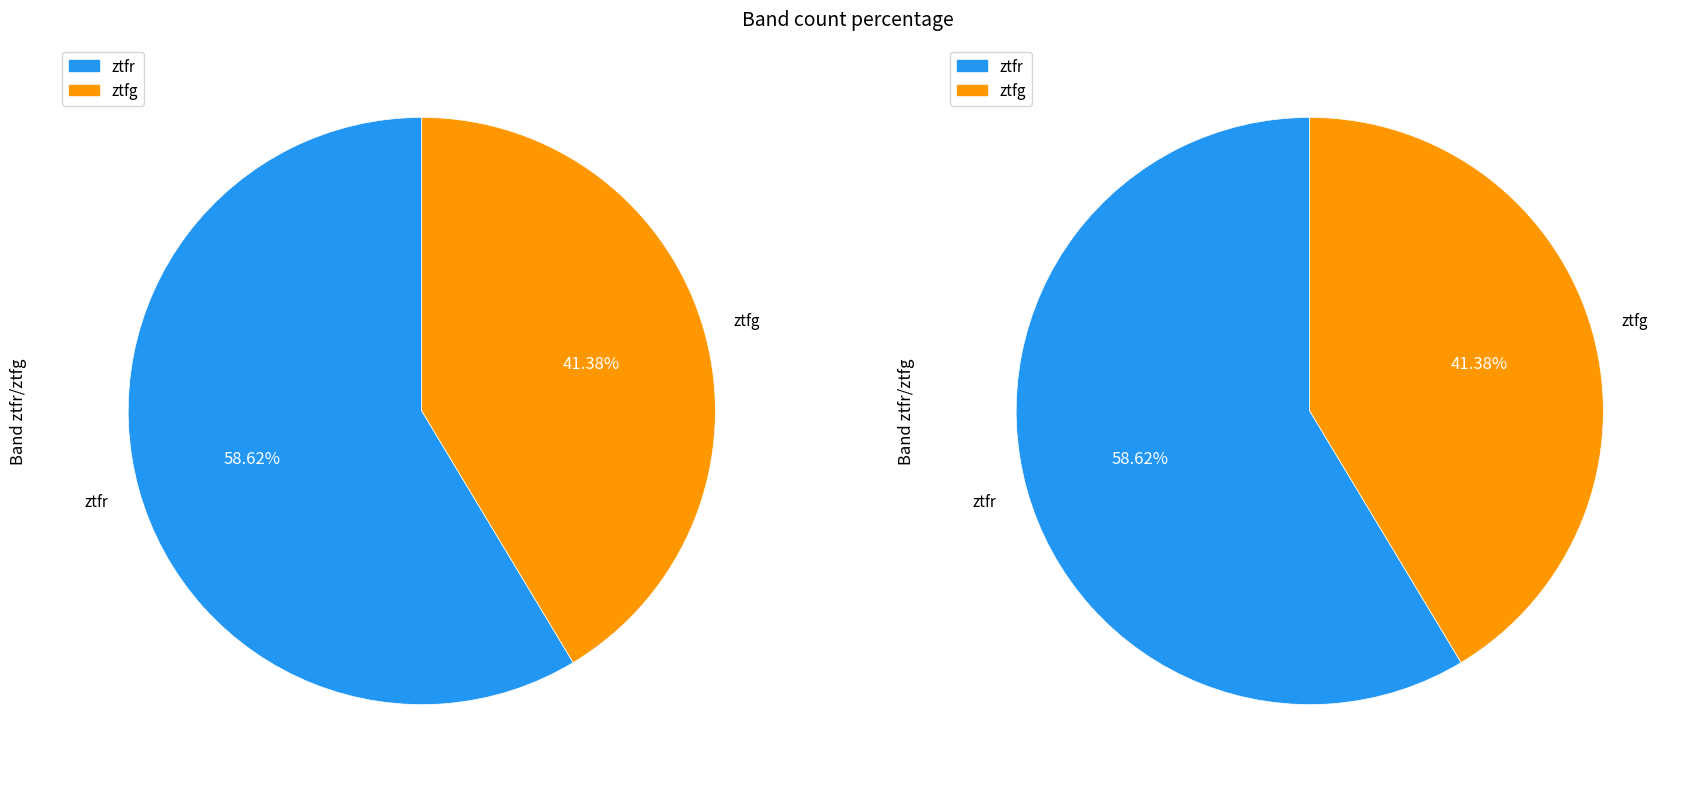

What is the largest slice in the pie chart?

ztfr